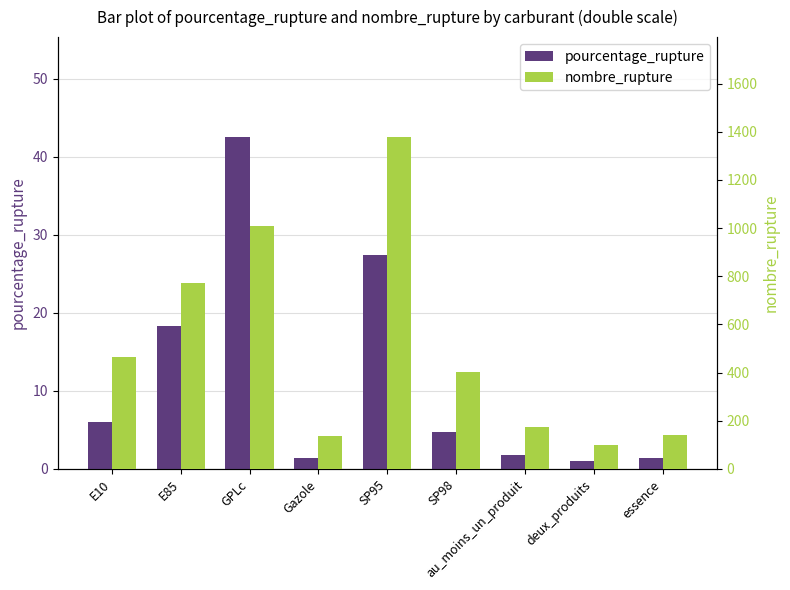

Which category has the highest value across all series?

SP95